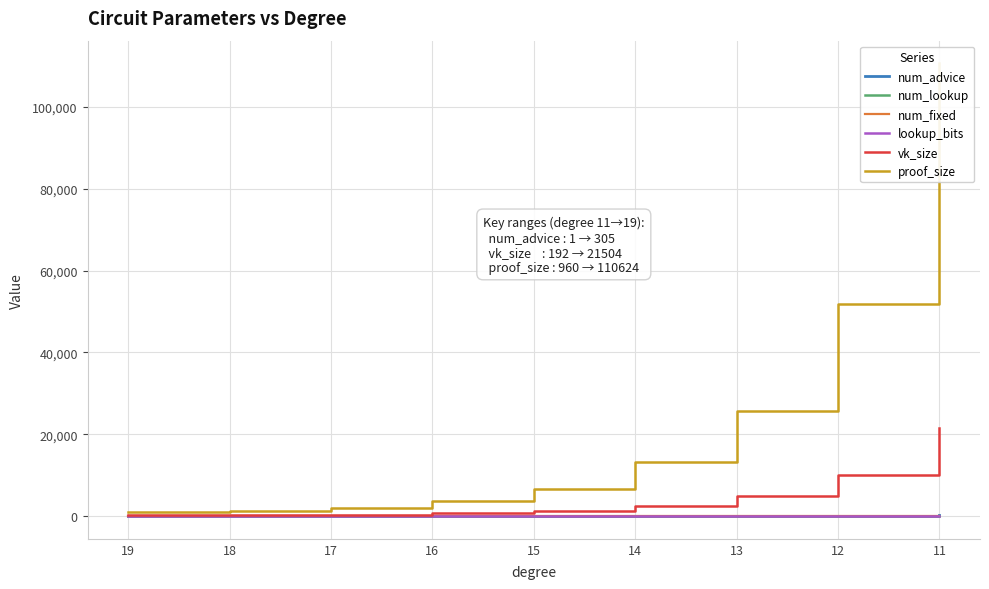

At which label does lookup_bits reach its peak?

19